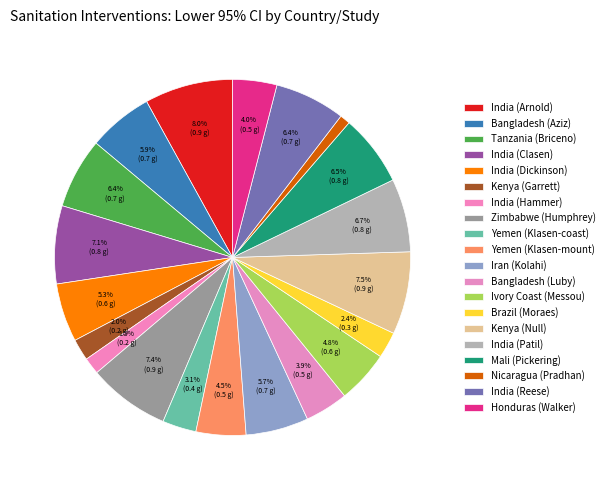

How many segments does this pie chart have?

20